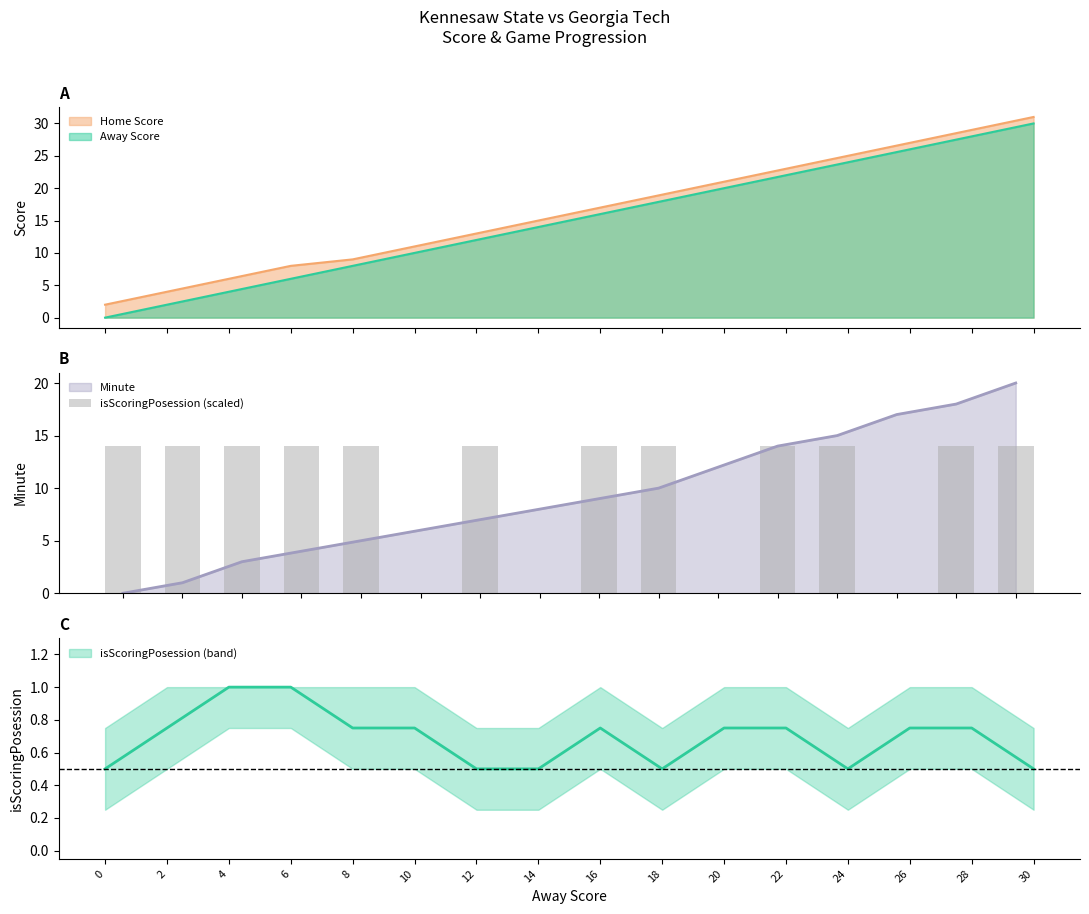

What is the maximum value for Minute?

20